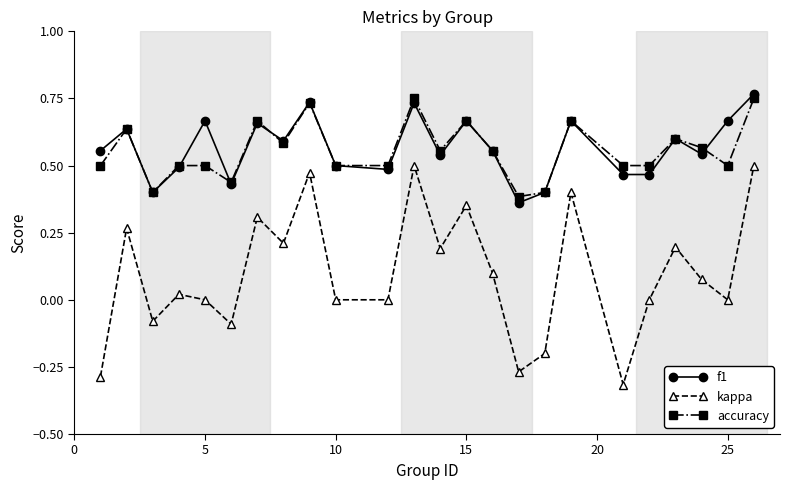

How many f1 values are between 0 and 1?

24